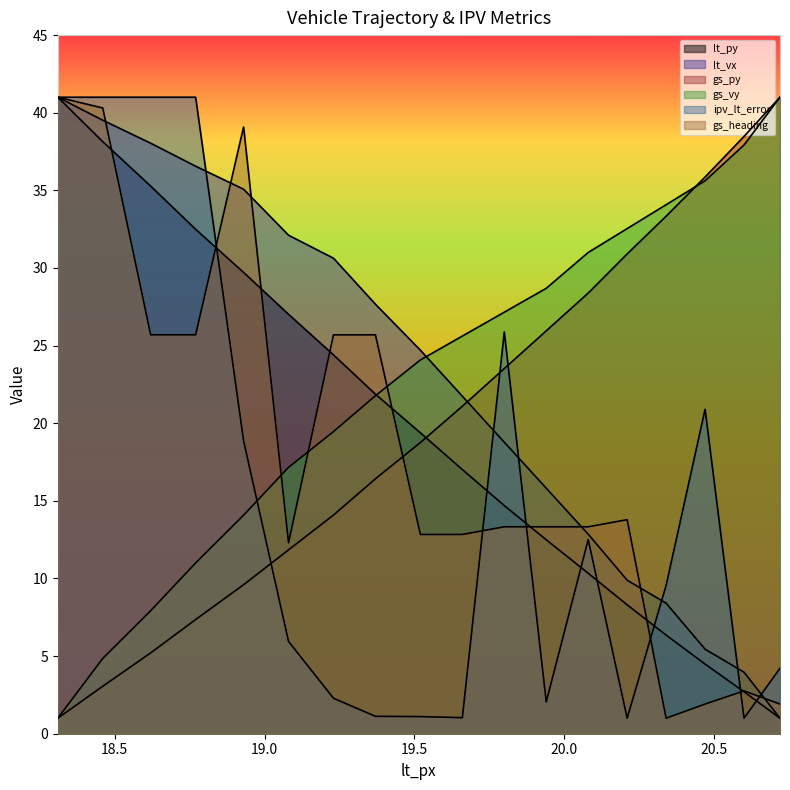

How many values in the lt_vx series exceed 24?

9